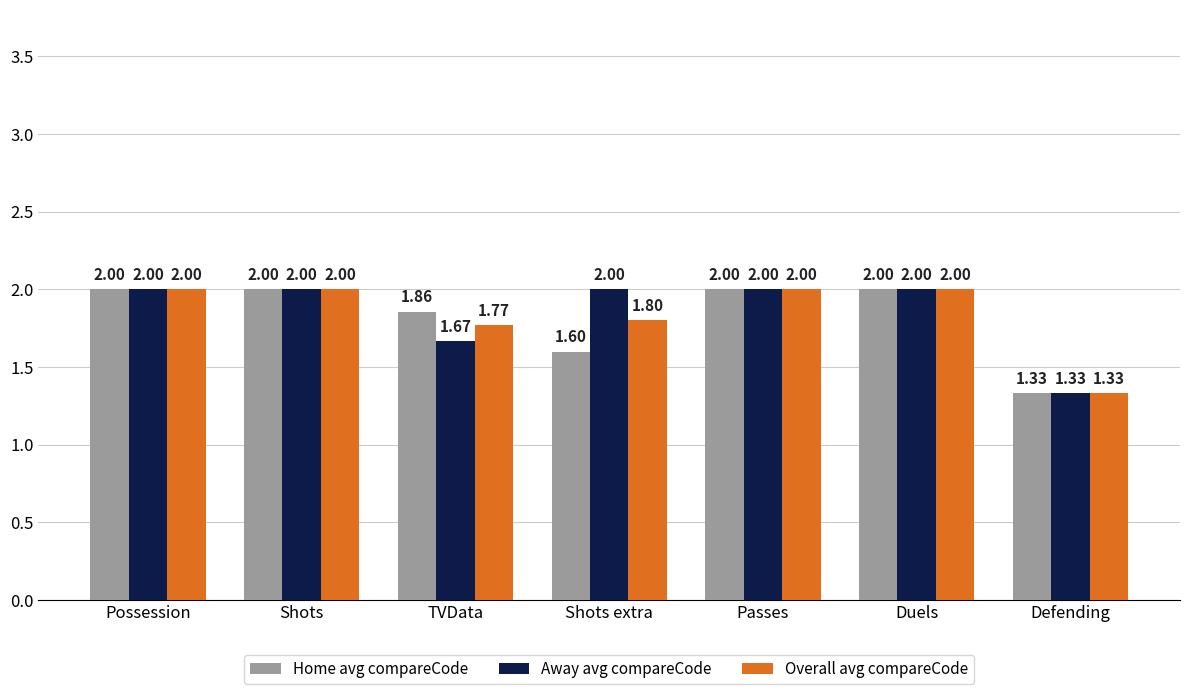

Rank the series by their average value, from highest to lowest.

Away avg compareCode, Overall avg compareCode, Home avg compareCode